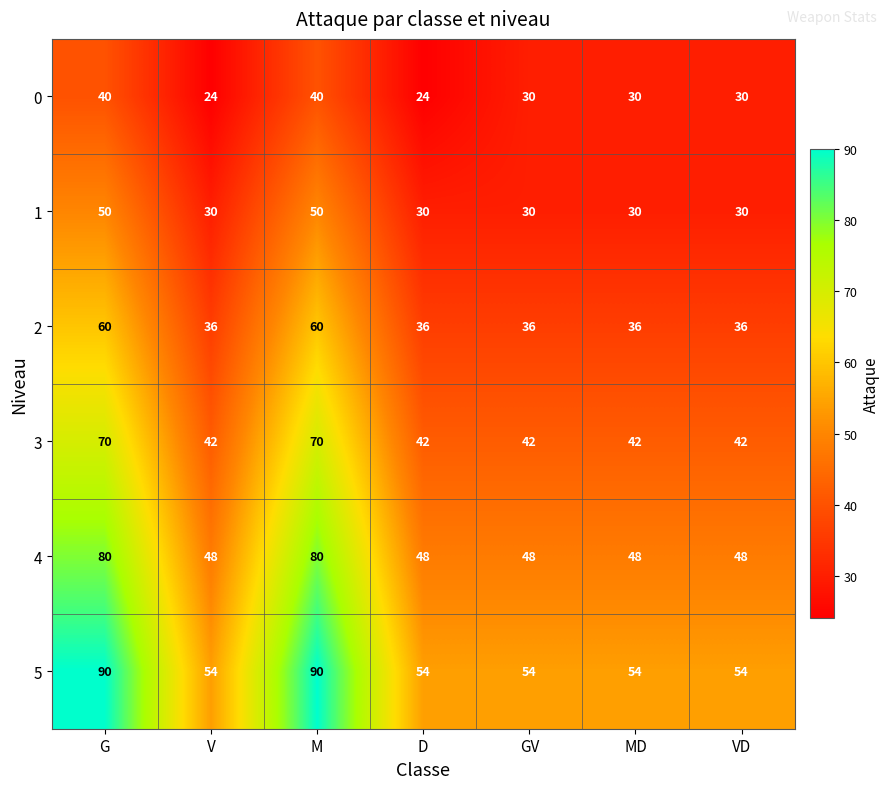

Read the 1 value at MD, to the nearest 5.

30